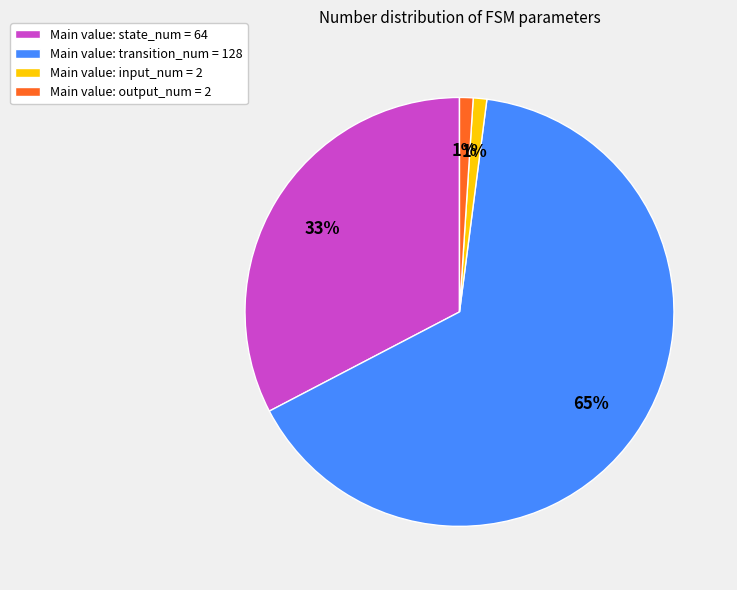

Between Main value: transition_num = 128 and Main value: state_num = 64, which is larger?

Main value: transition_num = 128